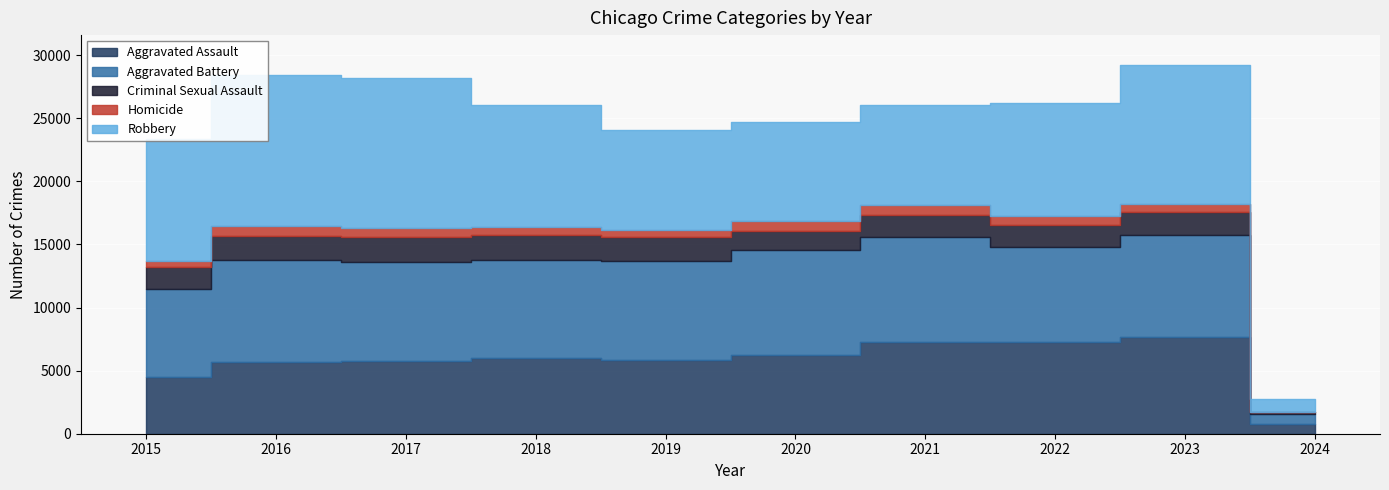

The Criminal Sexual Assault series shows 1791 at 2023. True or false?

True